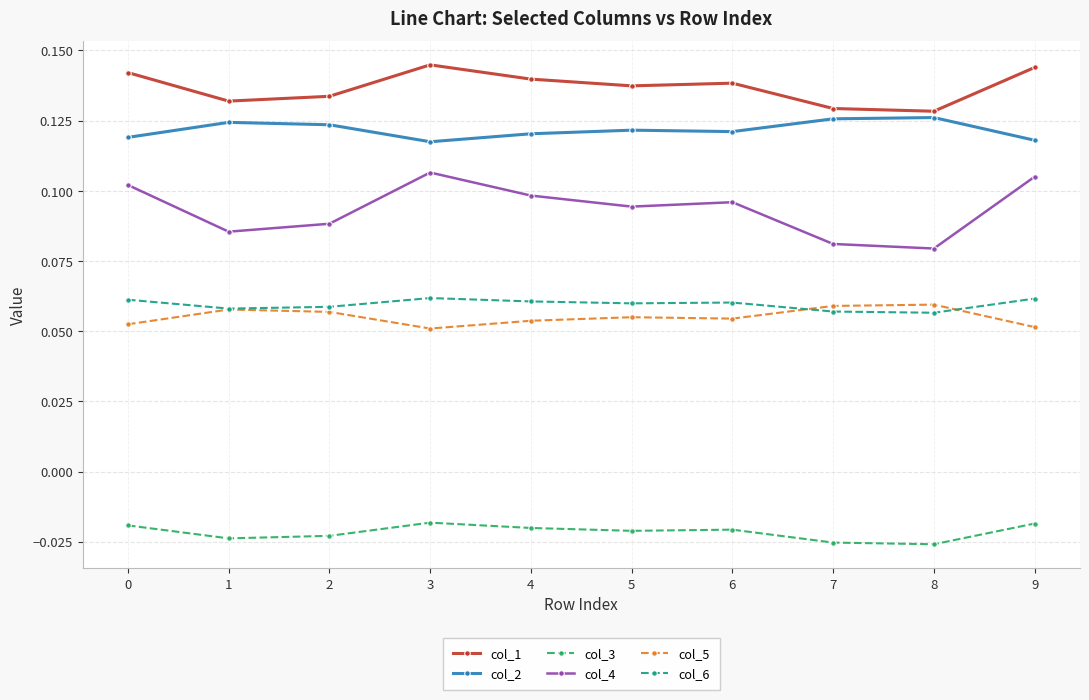

How many col_2 values are between 0 and 1?

10